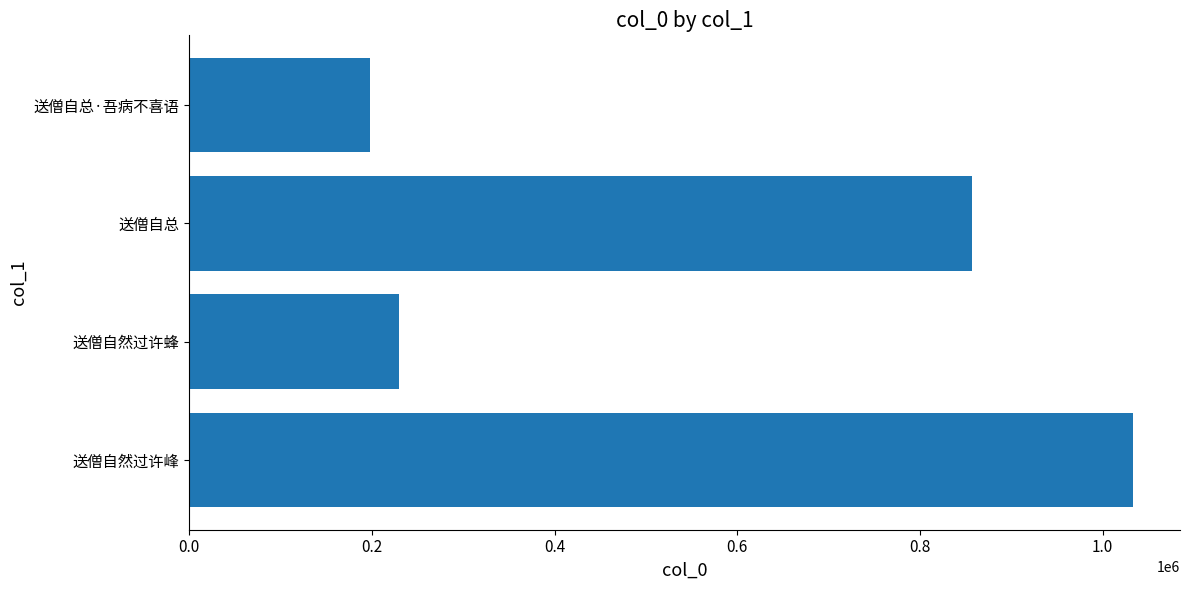

Does the chart contain any negative values?

No